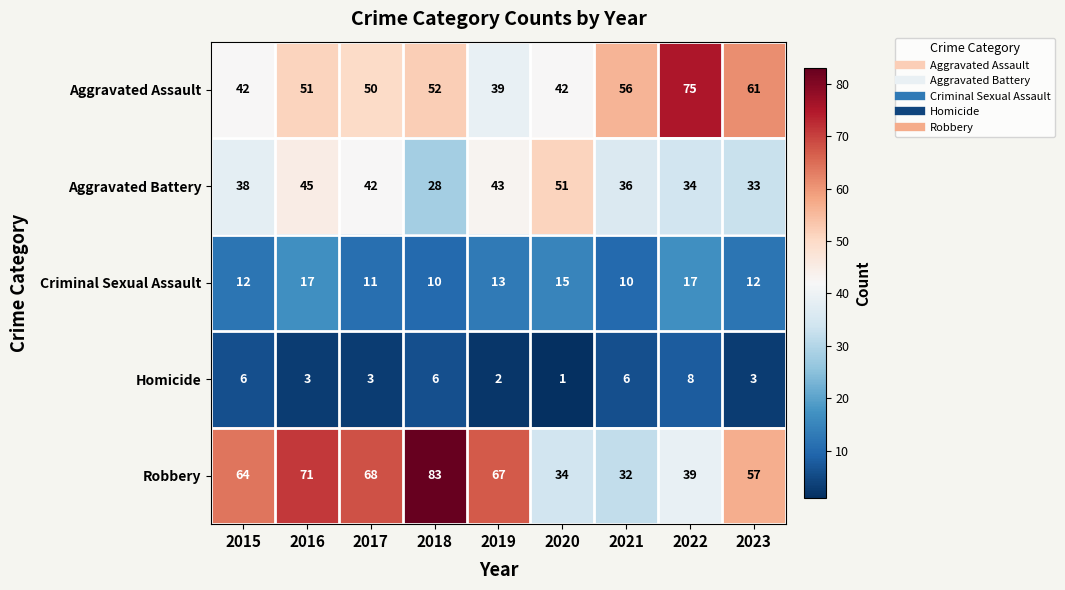

Which label corresponds to the largest value in the chart?

2018